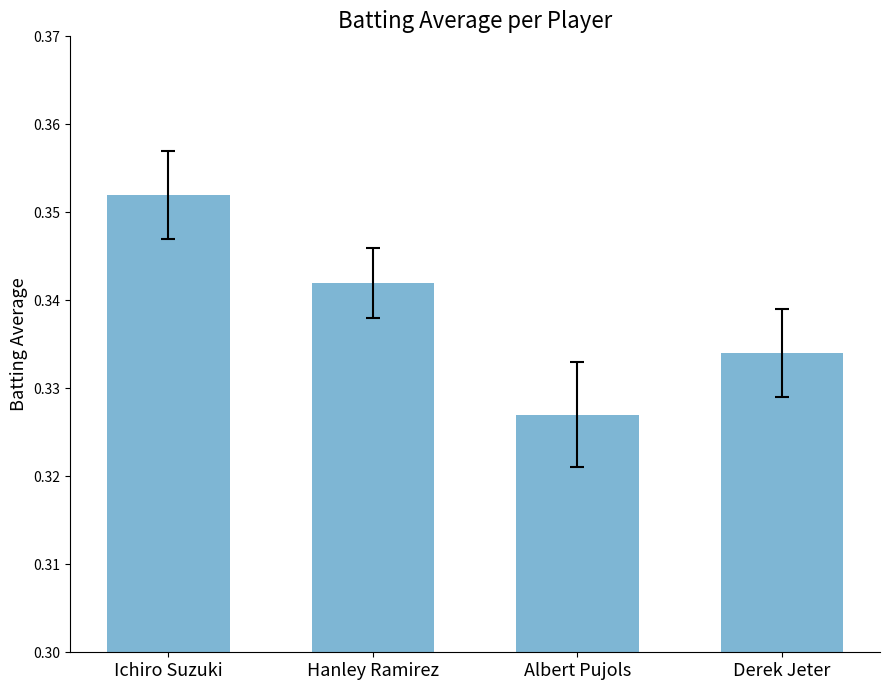

True or false: the data shows 0.5 at Ichiro Suzuki.

False